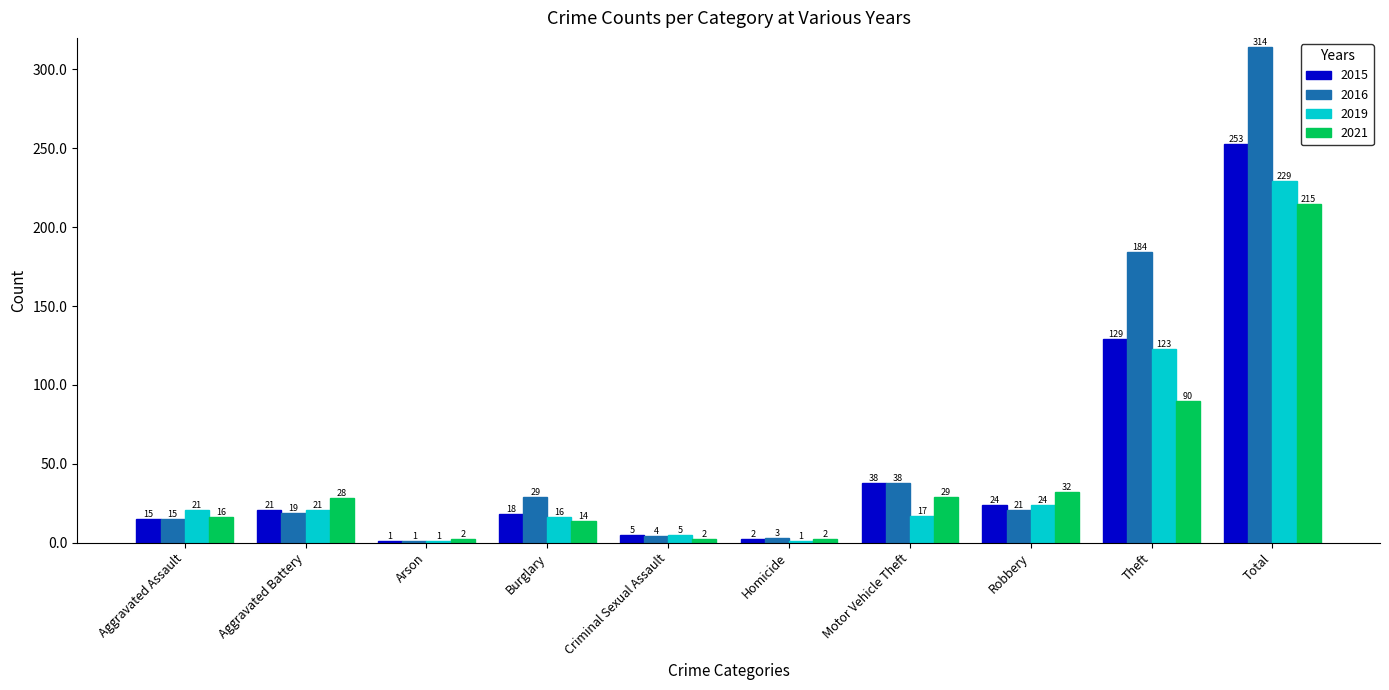

How many bars are there in each group?

4